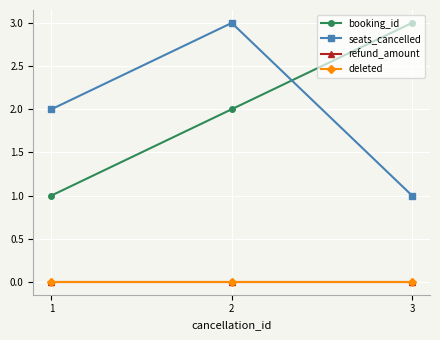

The refund_amount series shows 0 at 2. True or false?

True